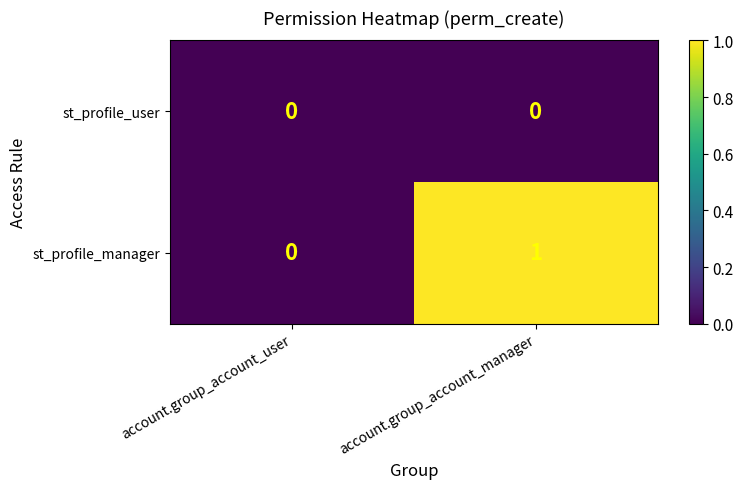

Which series has the largest total across all categories?

st_profile_manager